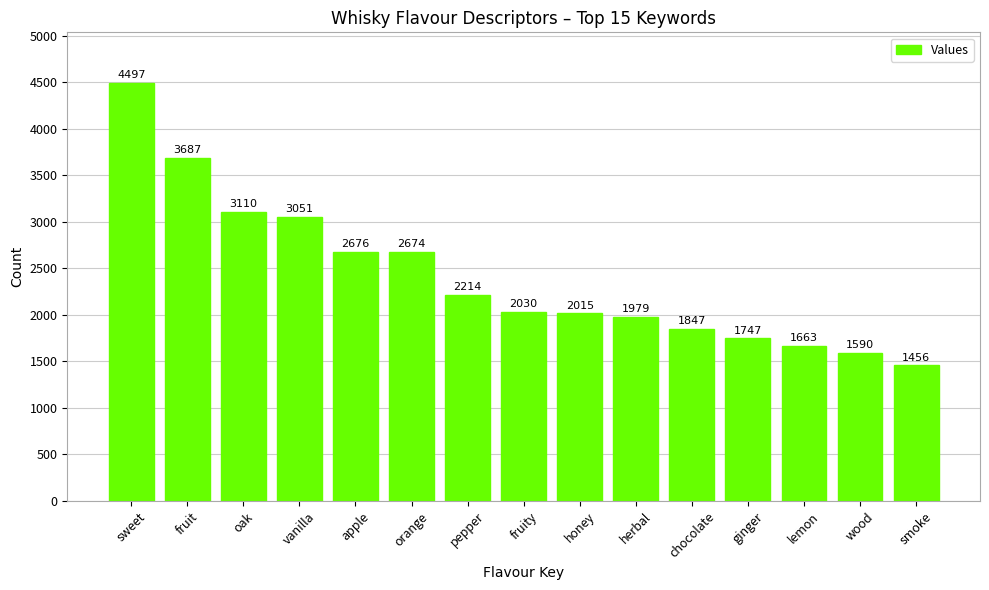

What is the value of the 7th bar from the left?

2214